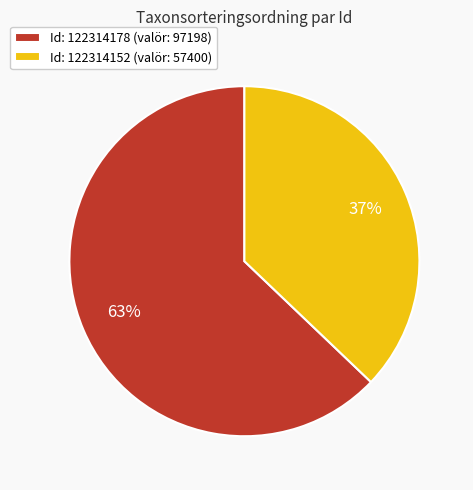

Which slice represents more than half of the pie?

Id: 122314178 (valör: 97198)